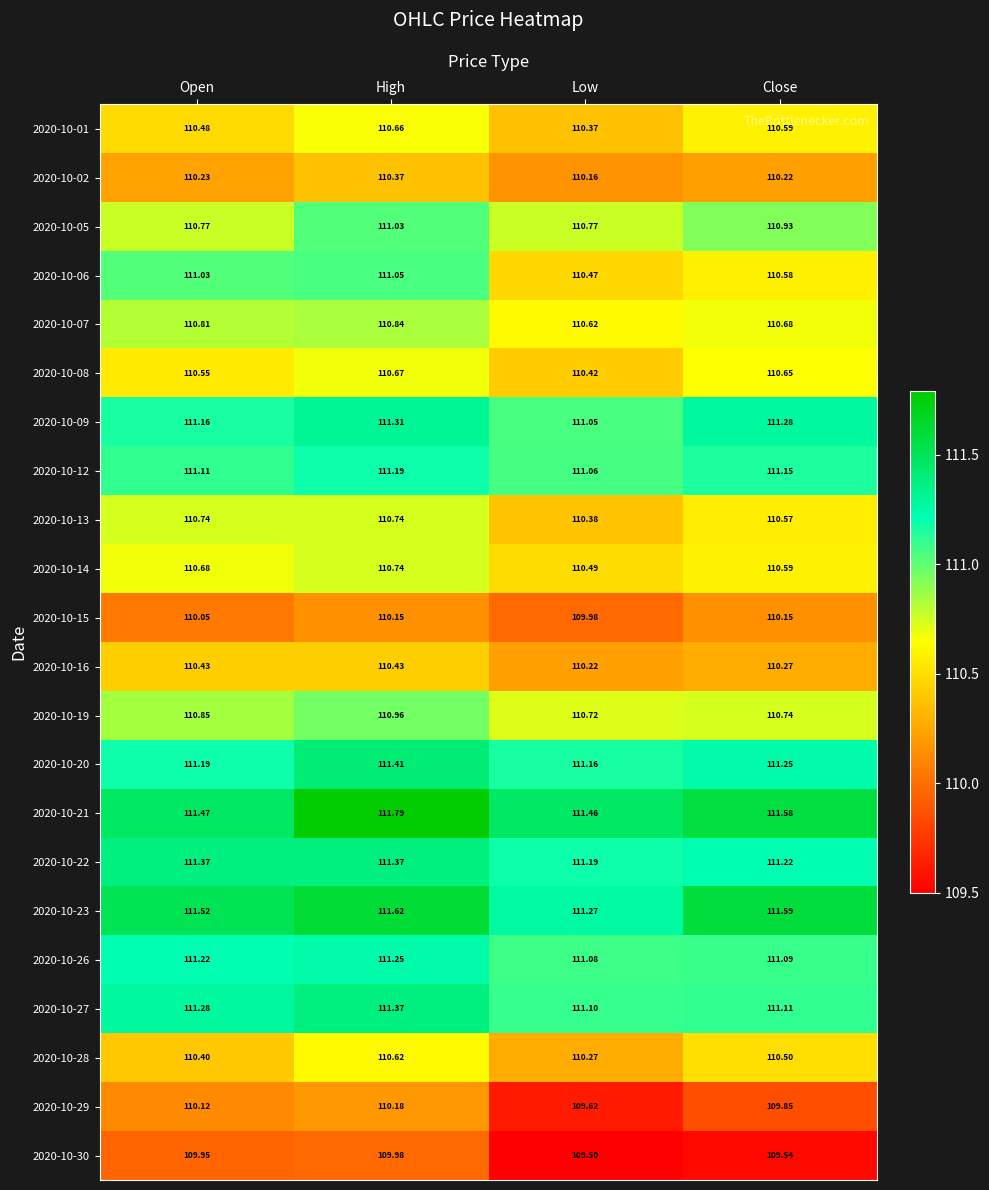

At how many categories does at least one series exceed 109?

4